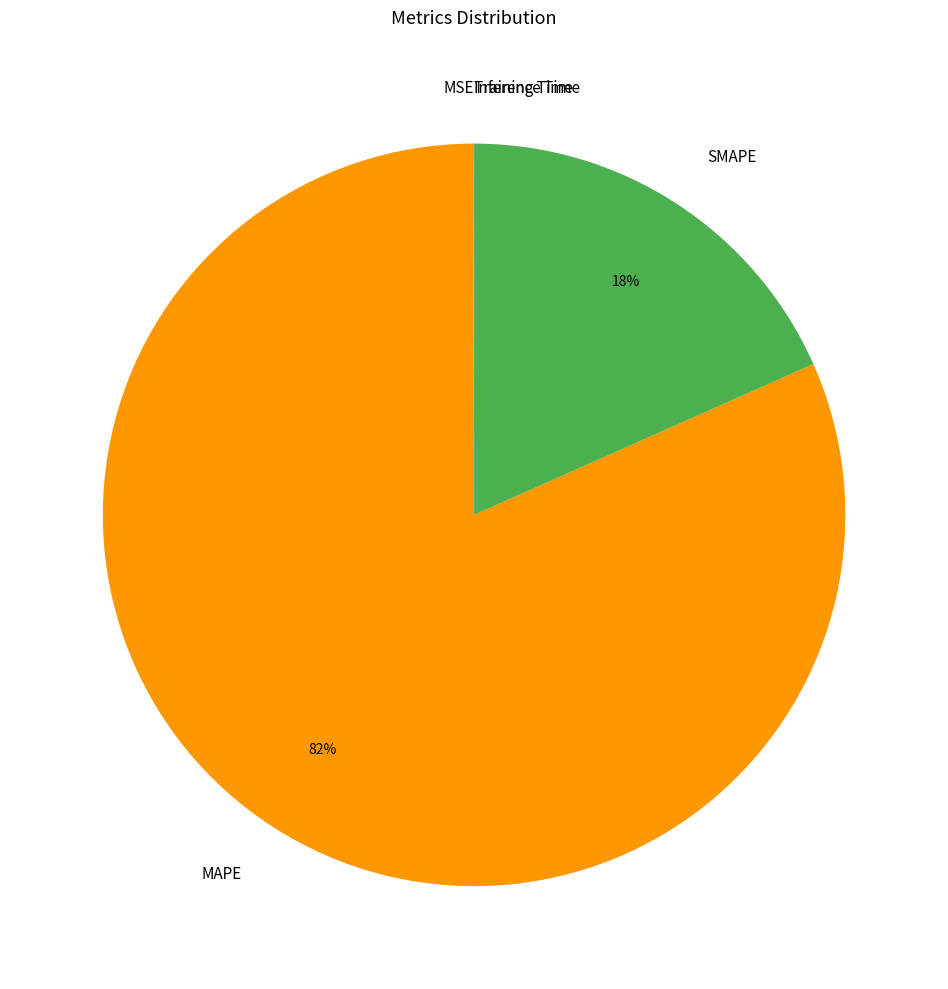

True or false: MAPE accounts for 77% of the total.

False